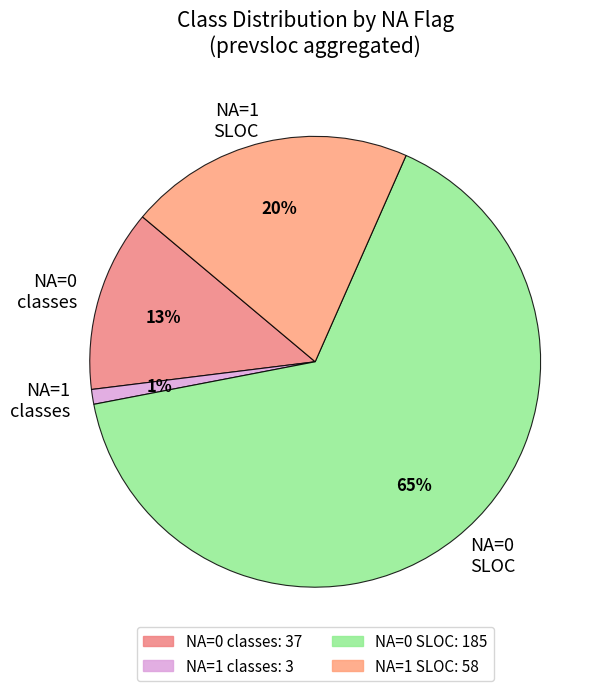

To the nearest percent, what is the average slice percentage?

25%